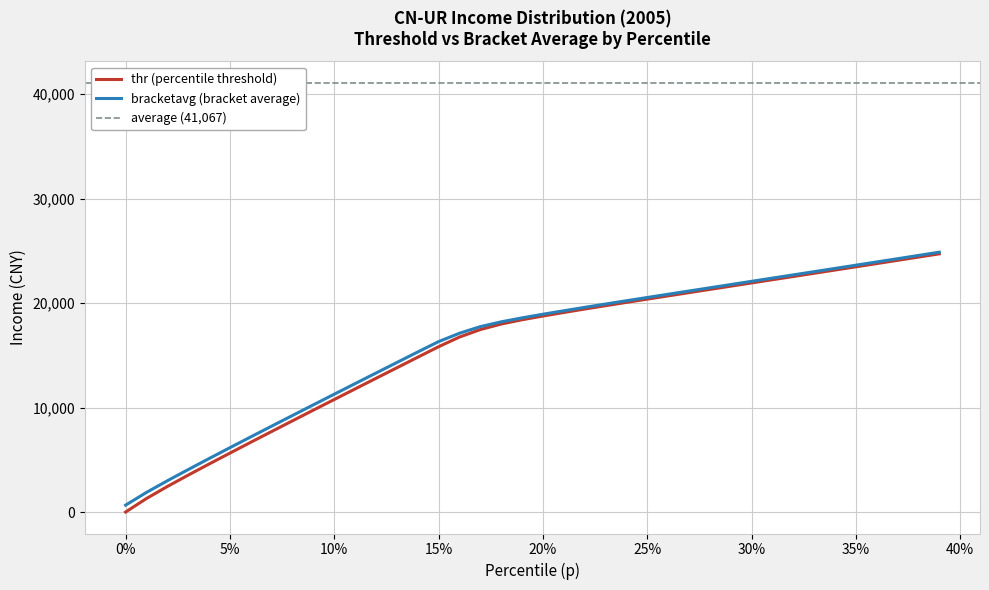

At which category does the chart reach its peak across all series?

0.39